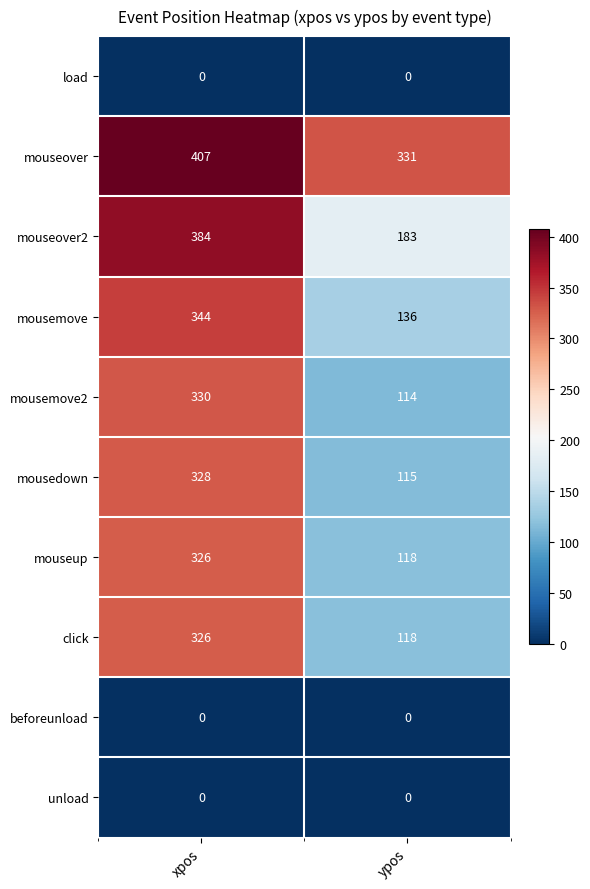

The click series shows 118 at ypos. True or false?

True